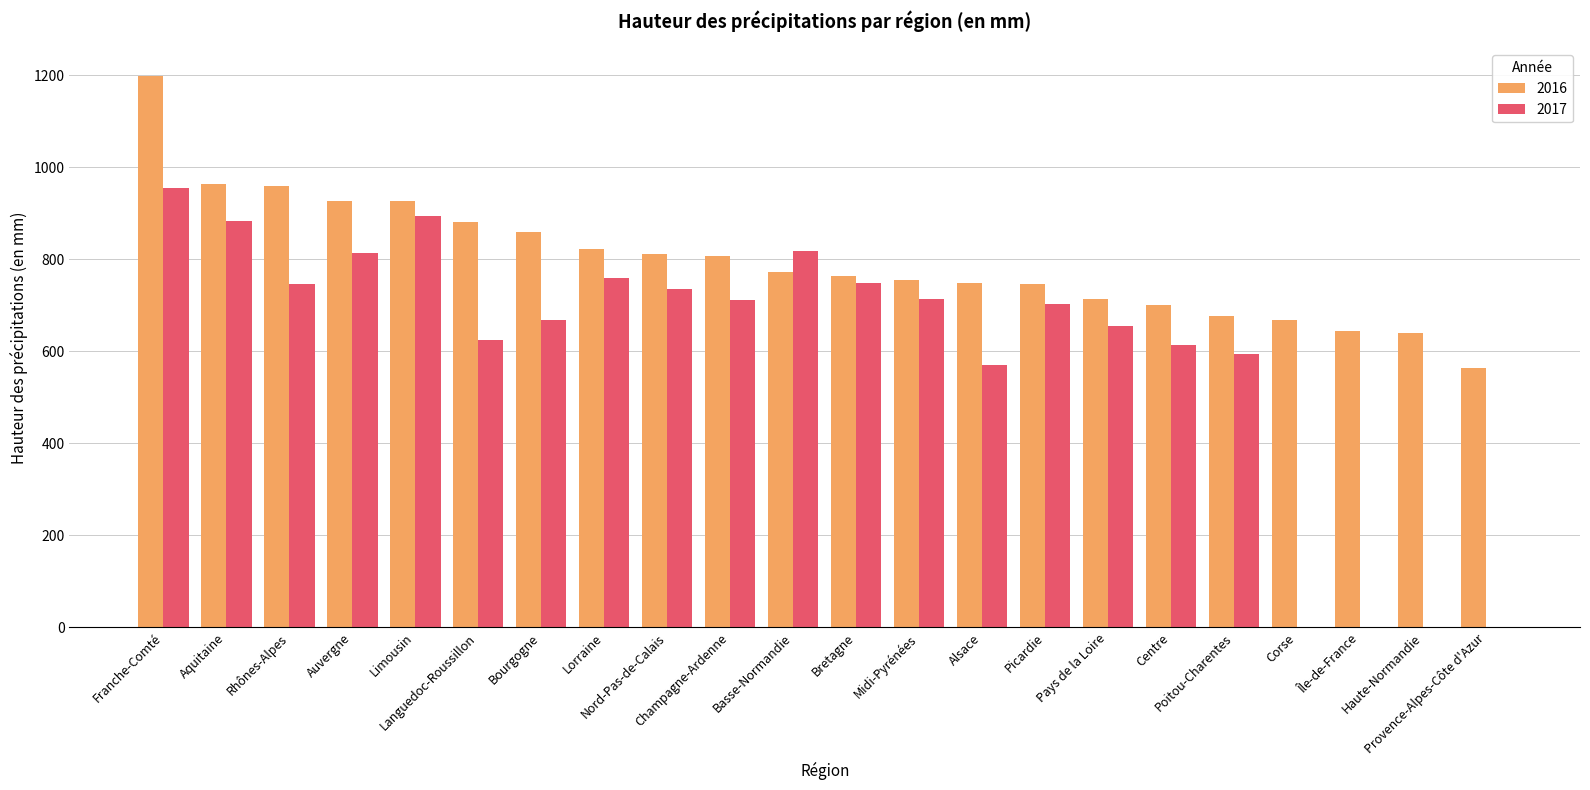

What is the sum of all 2016 values?

17549